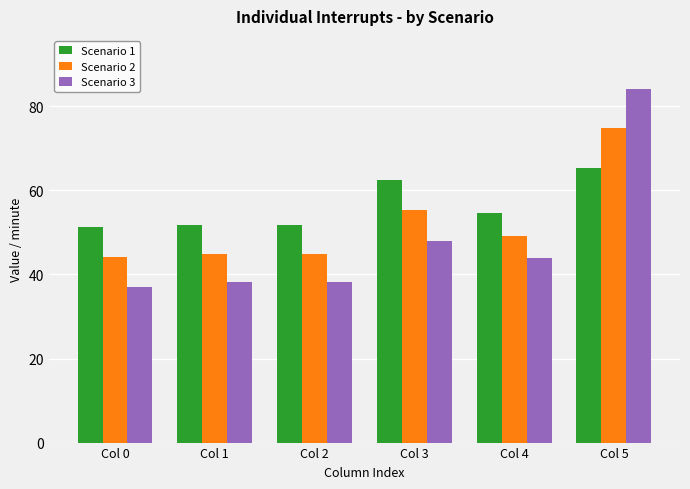

How many groups of bars are there?

6